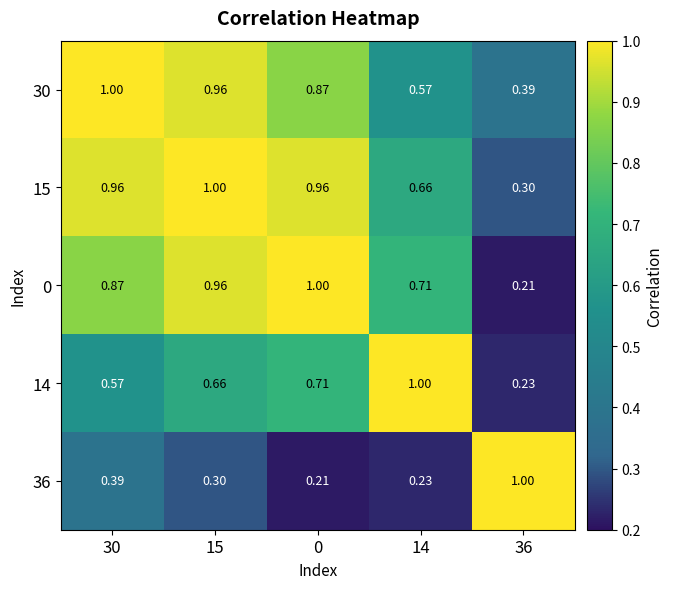

Is the value of 14 at 36 greater than the value of 30 at 36?

No